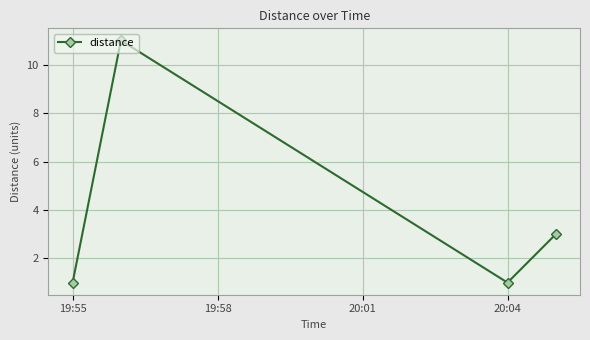

How many points are lower than both their immediate neighbors (excluding endpoints)?

1